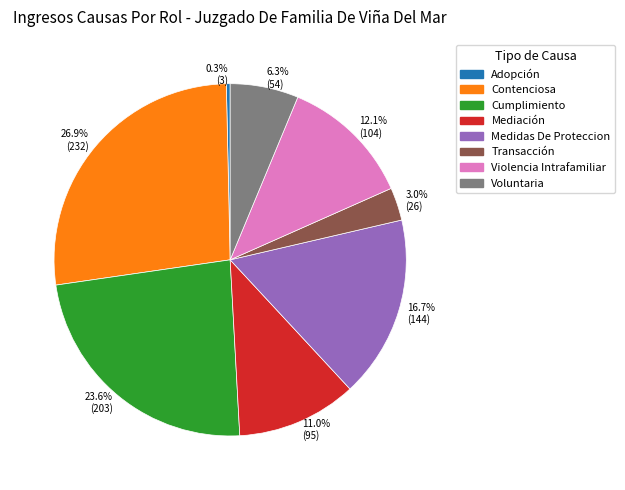

Approximately how many times larger is the value at Voluntaria compared to Contenciosa?

0.2